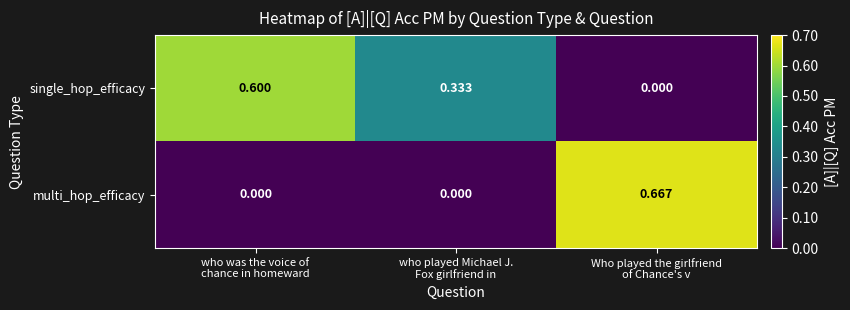

Which series has the largest total across all categories?

single_hop_efficacy